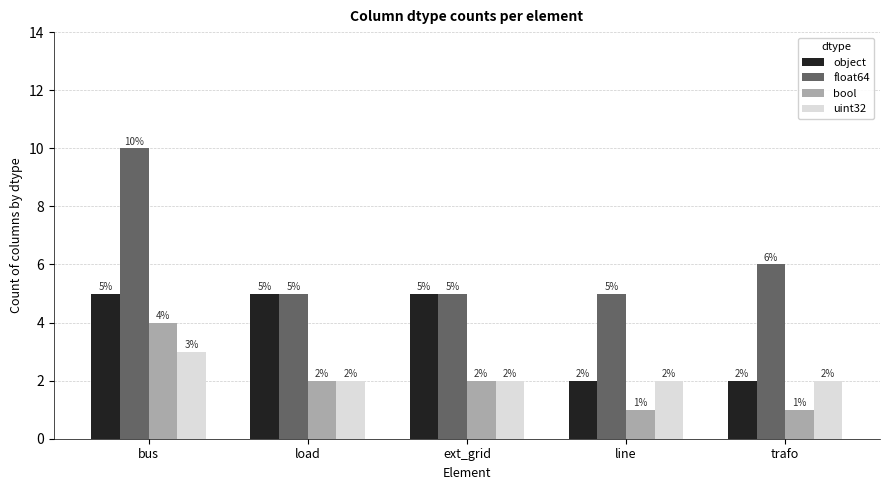

The value of bool at ext_grid is 3. True or false?

False